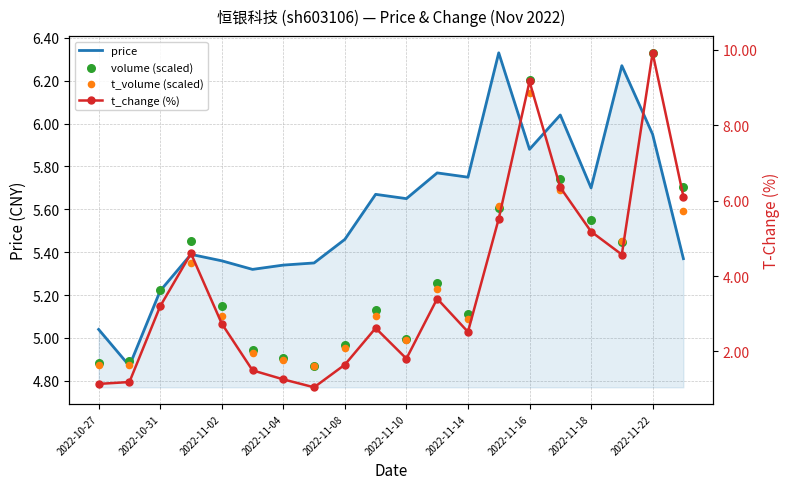

The price series shows 9.9 at 2022-11-10. True or false?

False